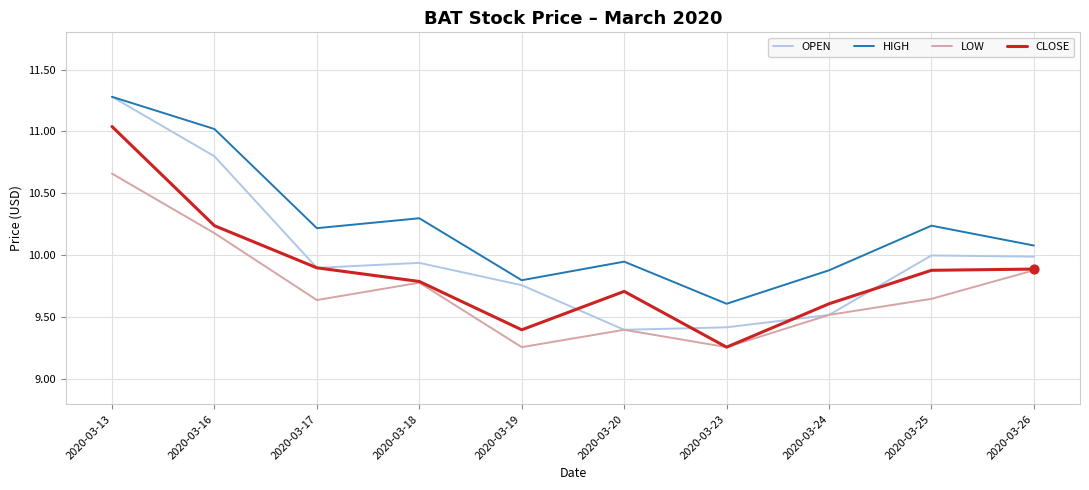

What are all the series names shown in the legend?

OPEN, HIGH, LOW, CLOSE